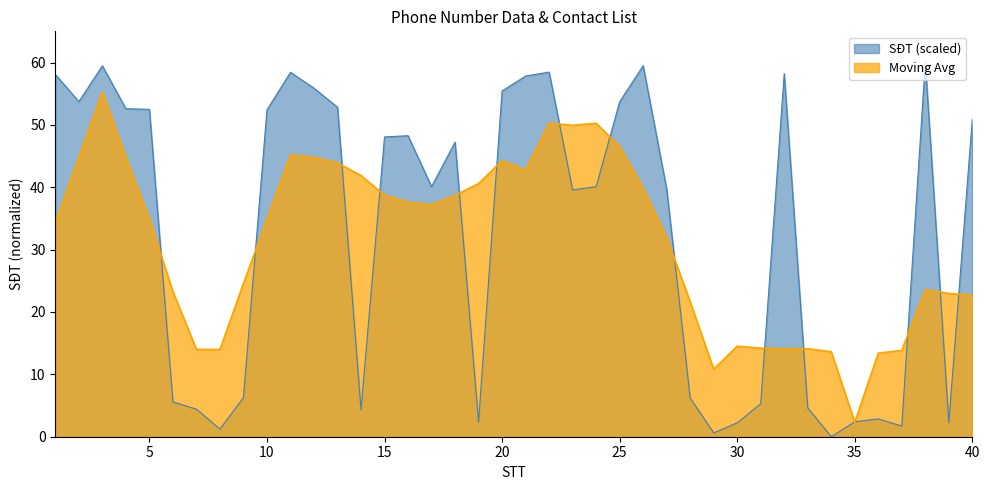

What is the change in value from 5 to 39?

-50.2